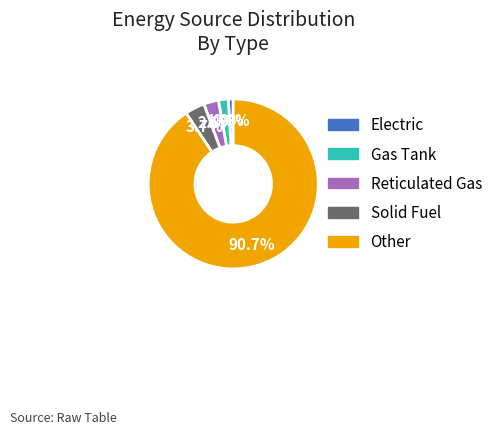

Which category has the smallest portion of the pie?

Electric